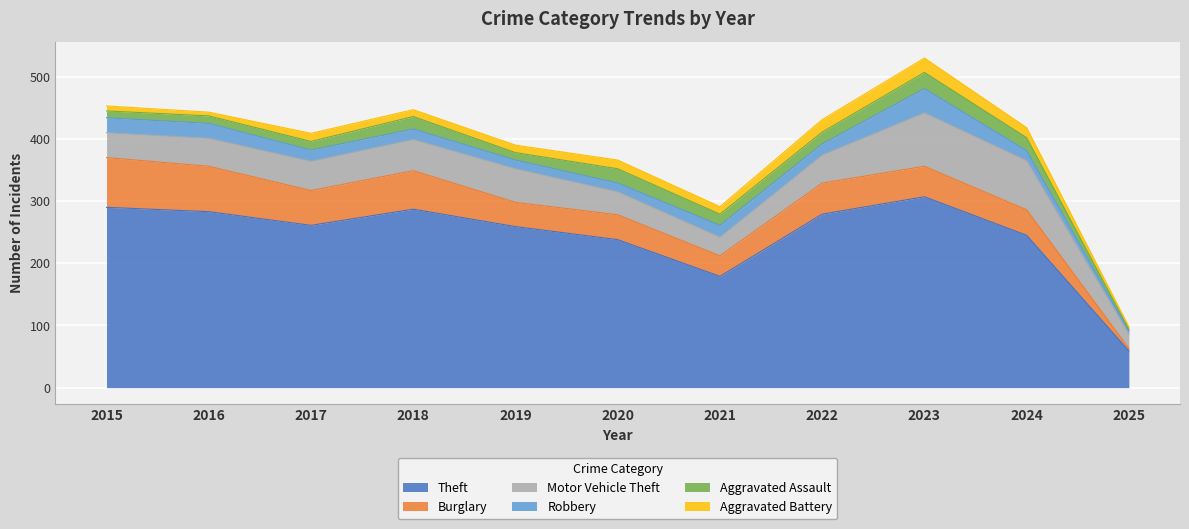

What is the difference between the highest and lowest values at 2025?

56